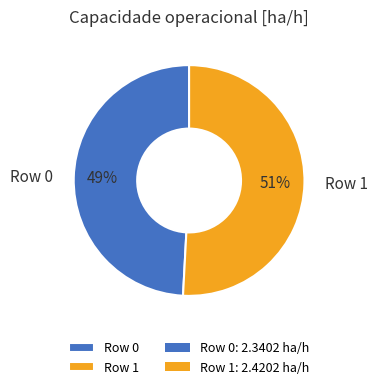

Approximately how many times larger is the value at Row 0 compared to Row 1?

1.0